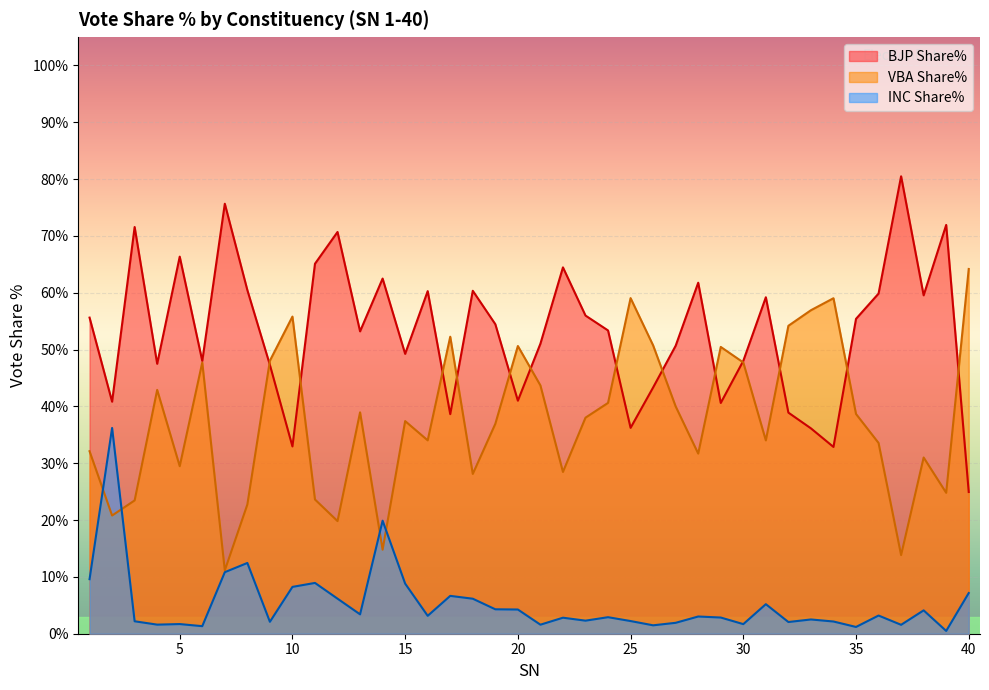

At which label does INC Share% reach its peak?

2